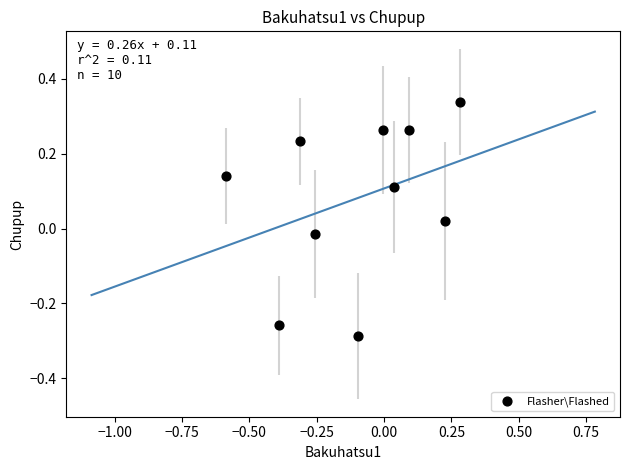

What is the range of X values (max minus min)?

0.9